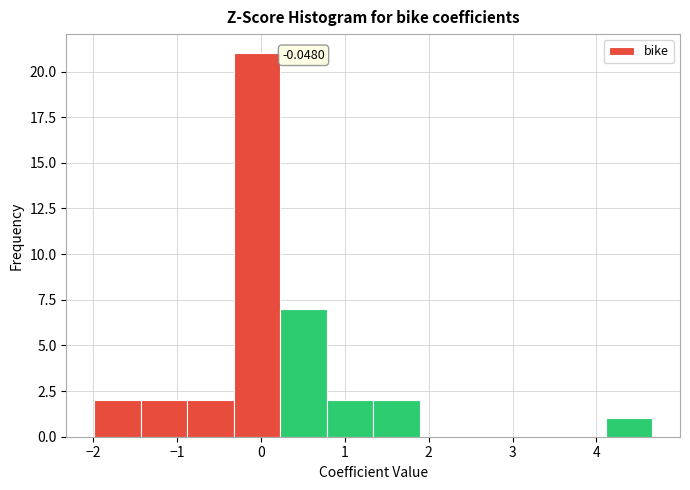

Over which range of the x-axis is the bar tallest?

-0.3 to 0.2